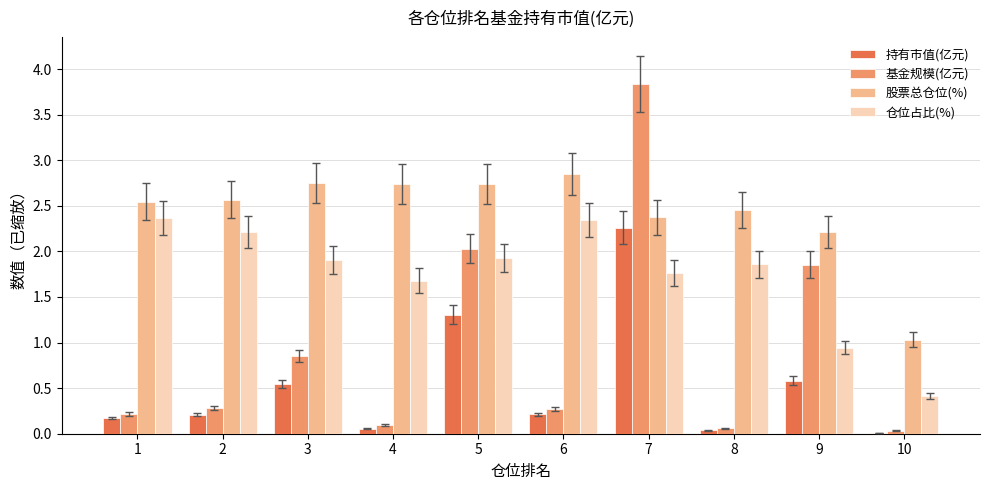

Is the value of 仓位占比(%) at 7 greater than the value of 基金规模(亿元) at 10?

Yes